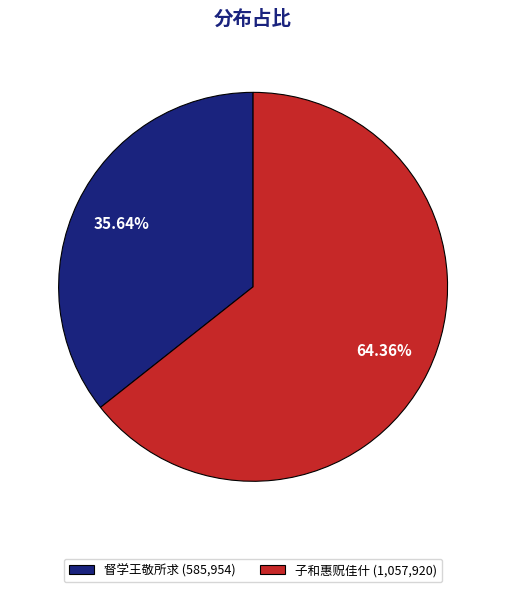

Which slice is the largest?

子和惠贶佳什 (1,057,920)